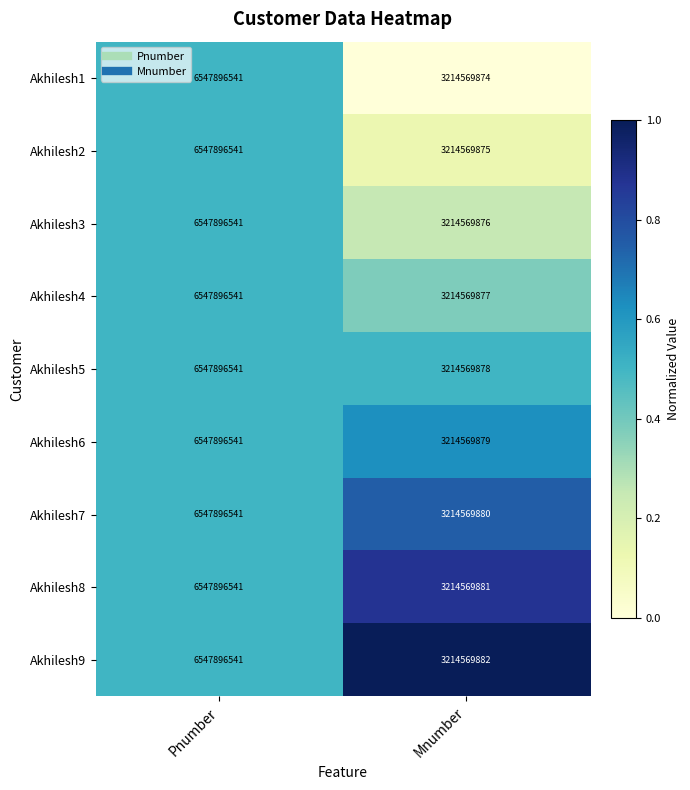

Is it true that Akhilesh8 equals 3214569881 at Mnumber?

True